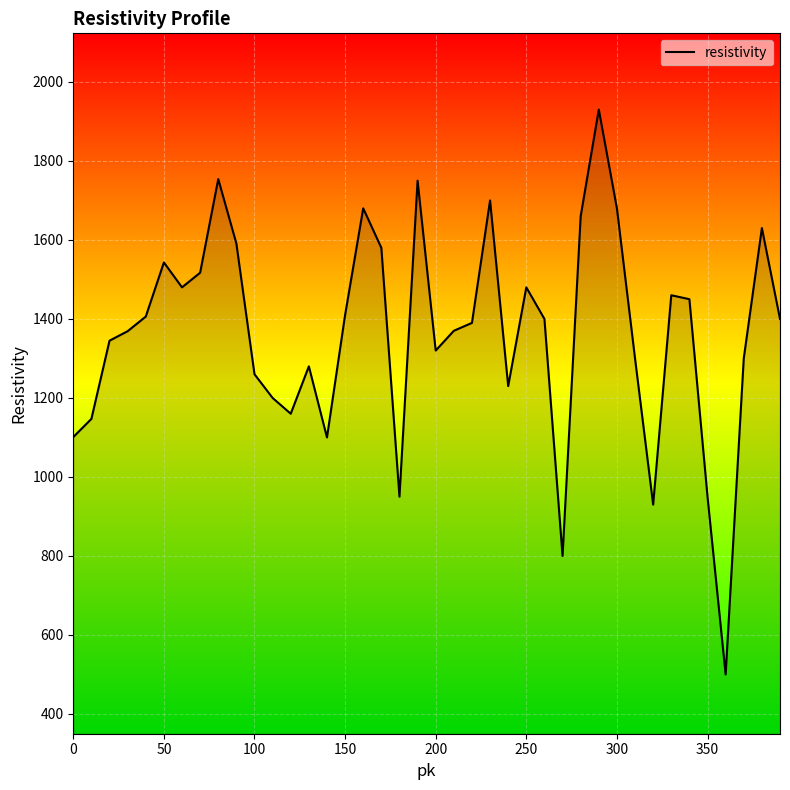

What is the minimum value shown in the chart?

500